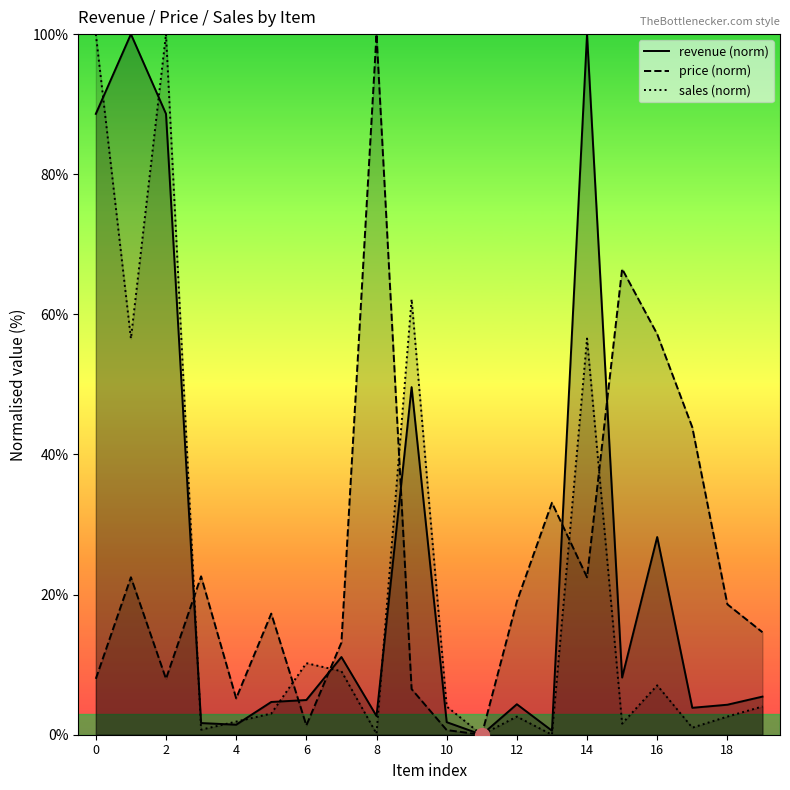

What is the sum of the sales (norm) values at 6 and 8?

10.4